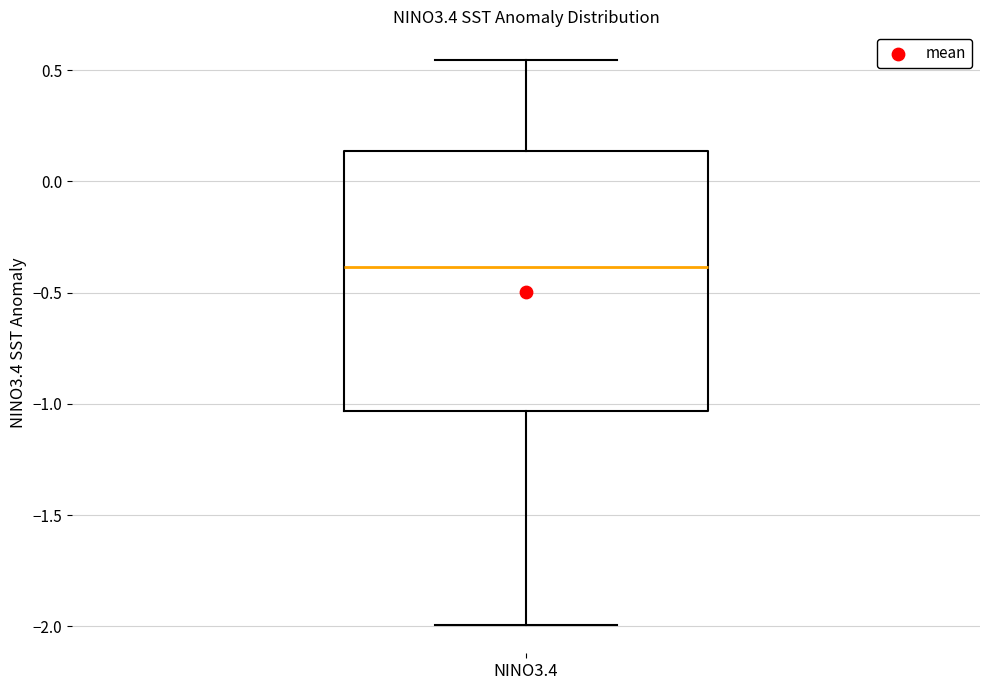

Read this box plot against the y-axis: the position of the median line, the range covered by the box, and the ends of both whiskers. The values are not printed on the chart, so give them approximately, as read against the axis.

median -0.40, box -1.05 to 0.15, whiskers -2.00 to 0.55